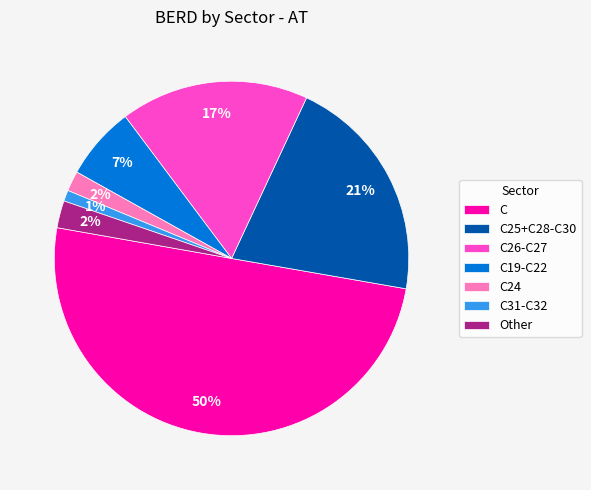

Is the sum of C25+C28-C30 and C24 greater than half?

No